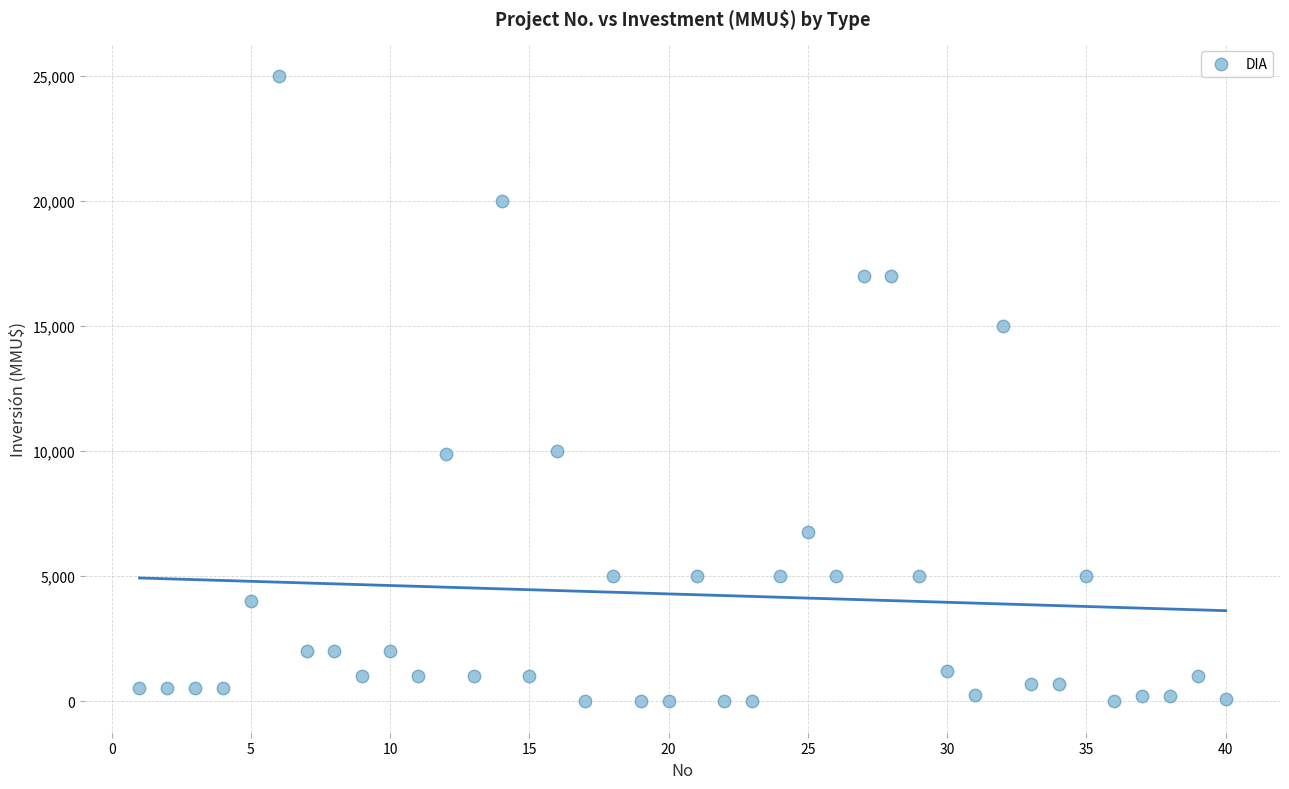

What is the range of Y values (max minus min)?

25000